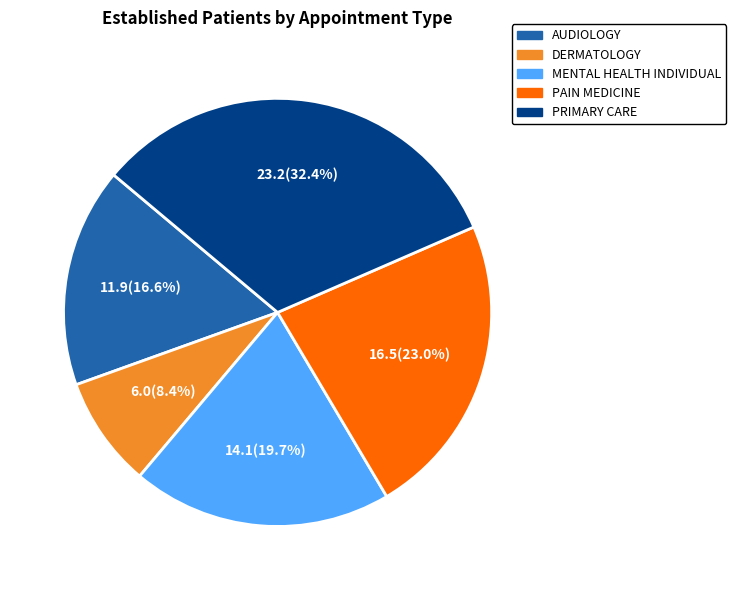

What is the ratio of the value at PRIMARY CARE to the value at PAIN MEDICINE?

1.4